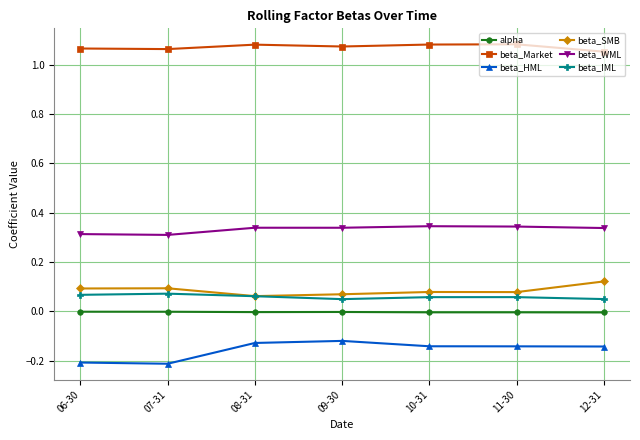

True or false: beta_HML has more than 2 points higher than both neighbors.

False